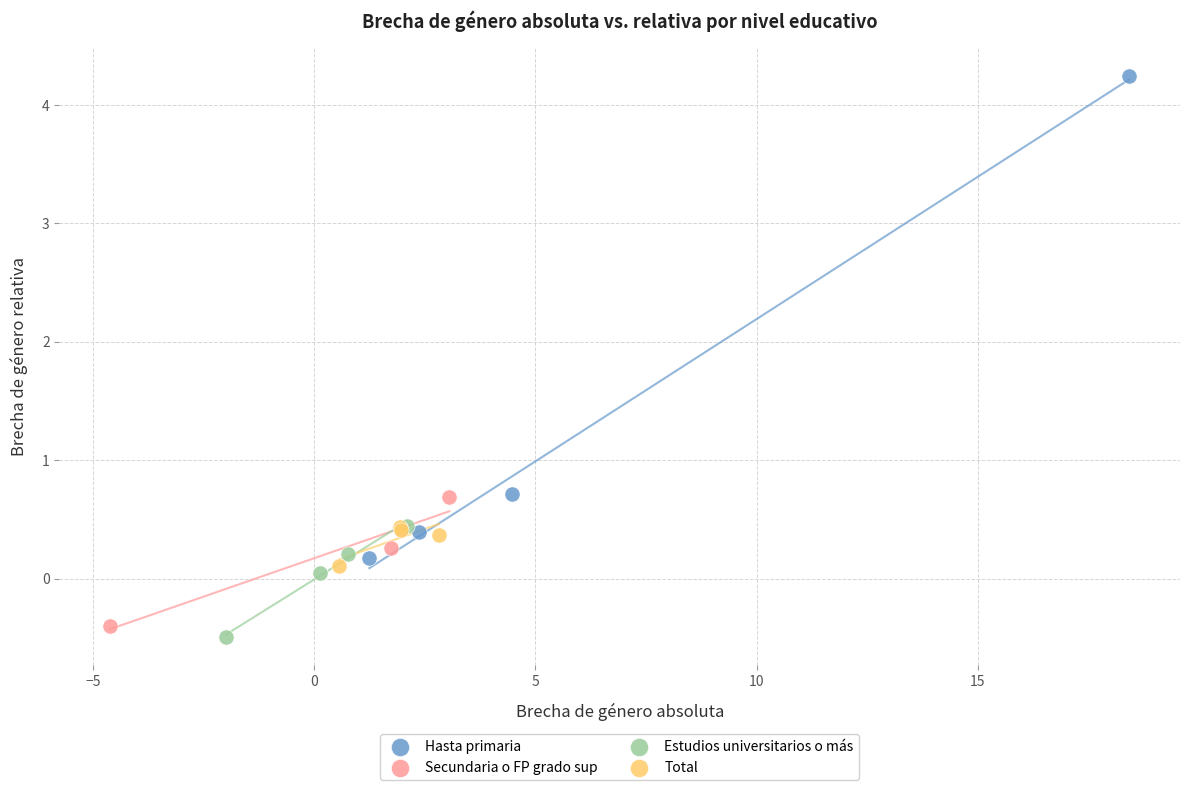

Which series reaches the maximum Y coordinate?

Hasta primaria